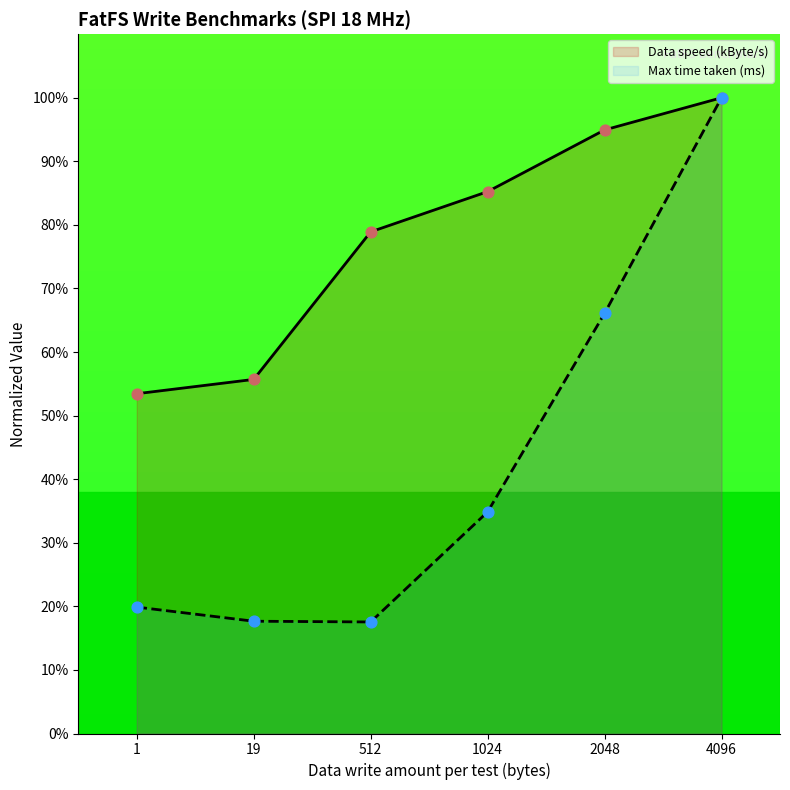

What is the total value across all series at 1?

73.3